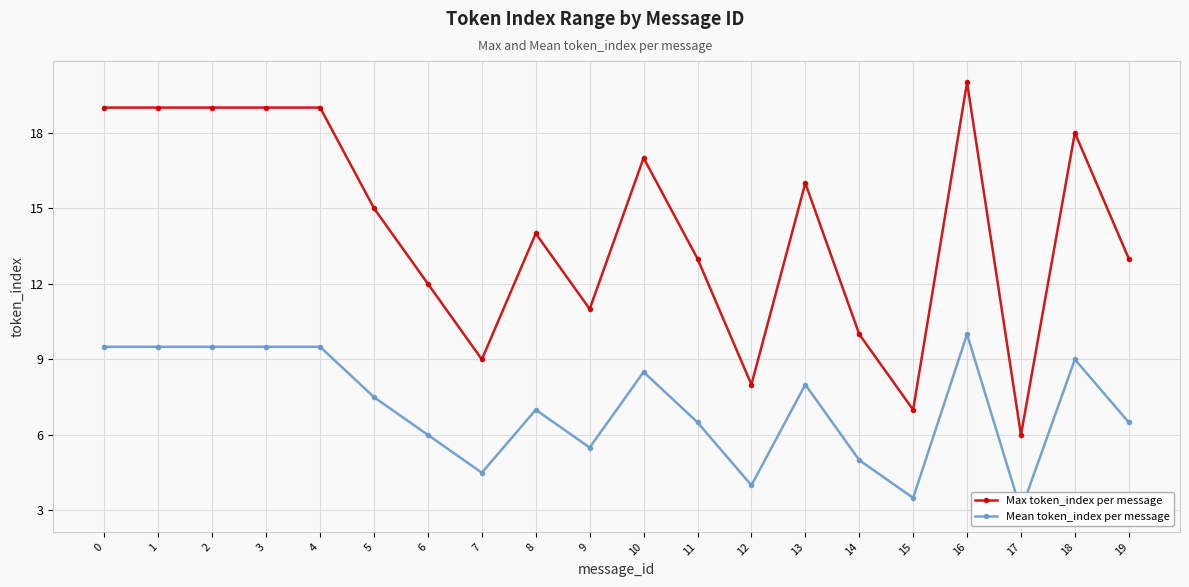

Where is the first local minimum for Max token_index per message?

7